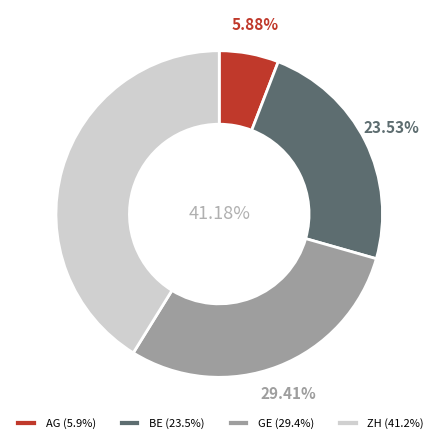

What is the ratio of the value at GE to the value at BE?

1.2